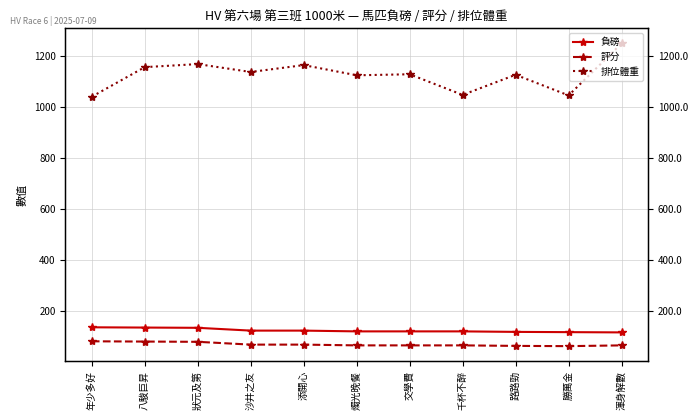

True or false: 負磅 and 排位體重 cross at least once.

False